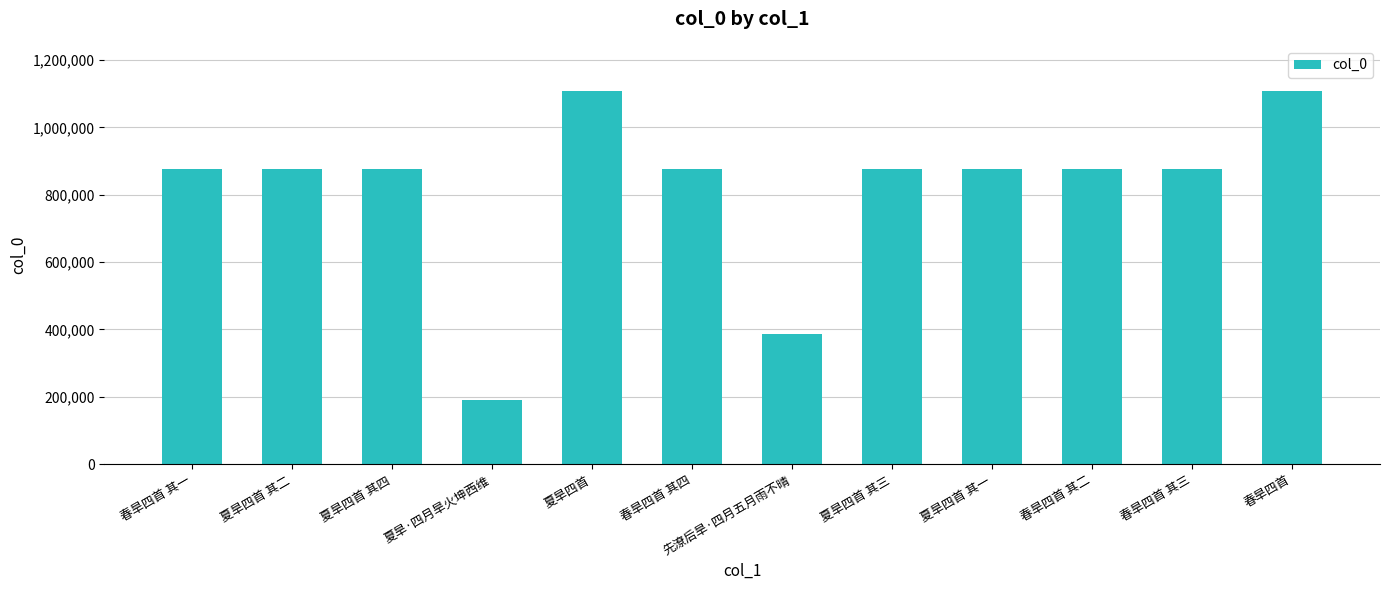

What is the smallest value displayed?

192092